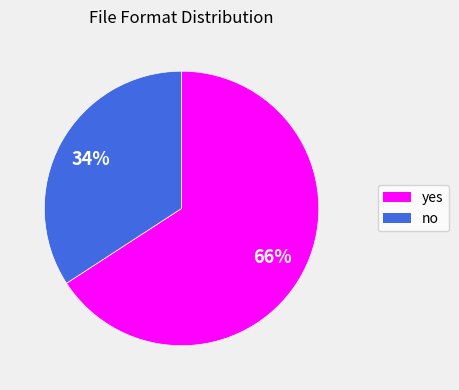

How many slices are in this pie chart?

2